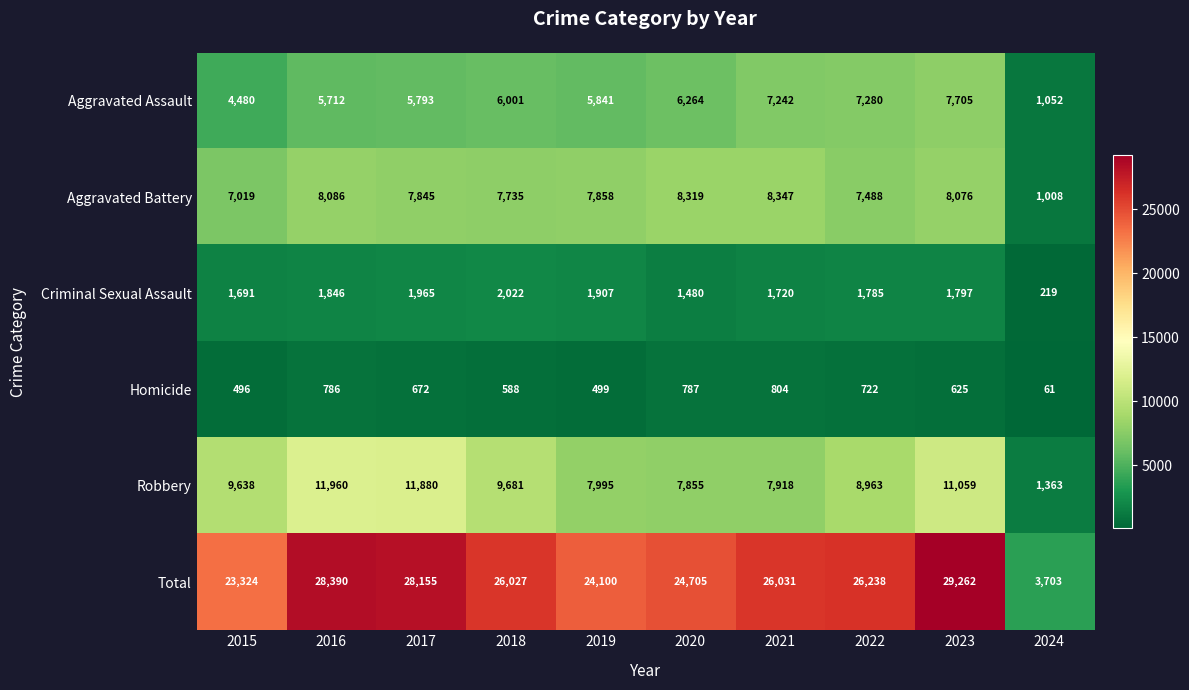

At how many categories does at least one series exceed 1856?

10